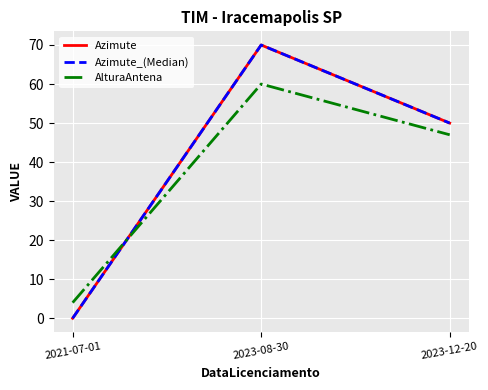

Which has a higher value, 2021-07-01 or 2023-12-20?

2023-12-20